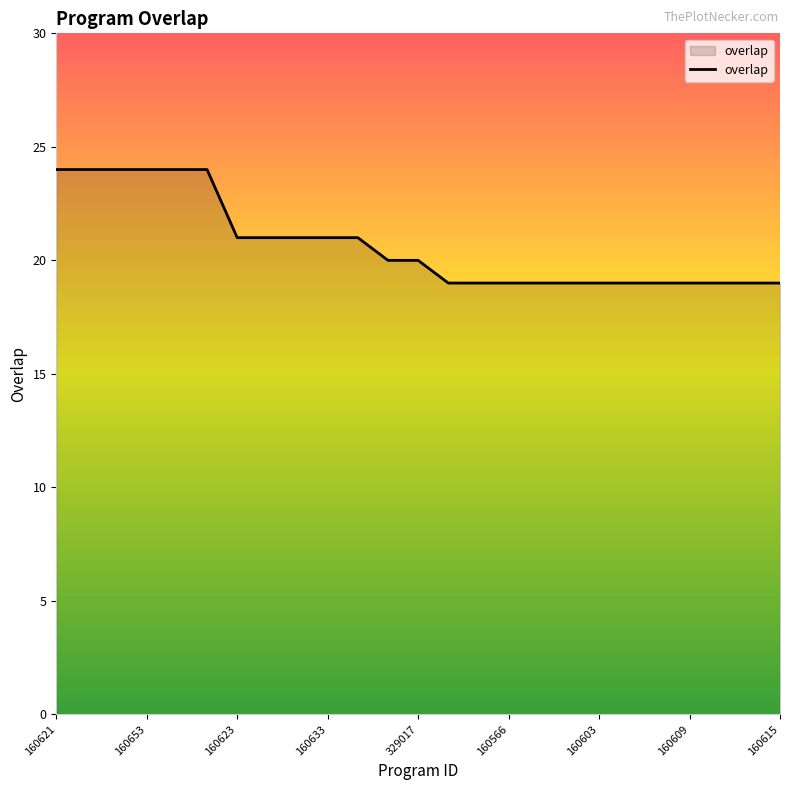

What is the minimum value shown in the chart?

19